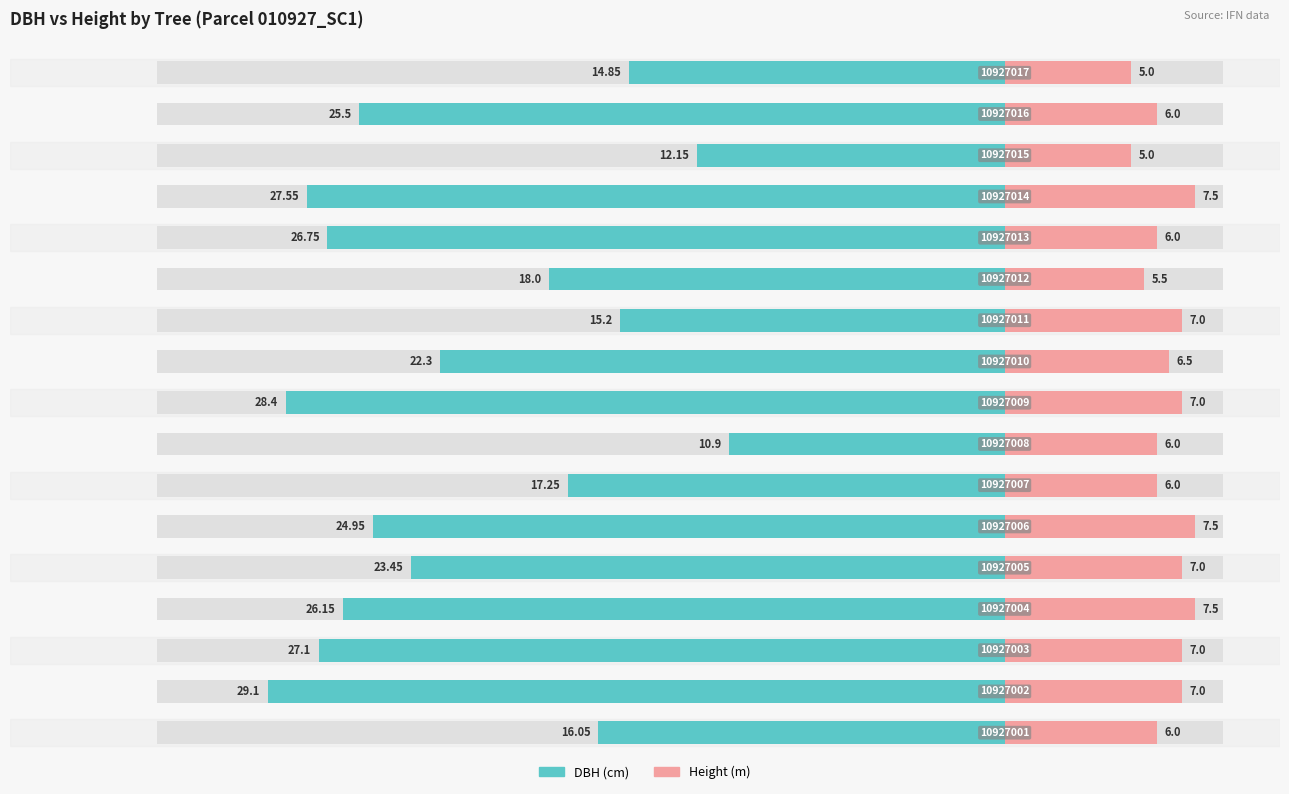

Which series has the widest spread of values?

DBH (cm)